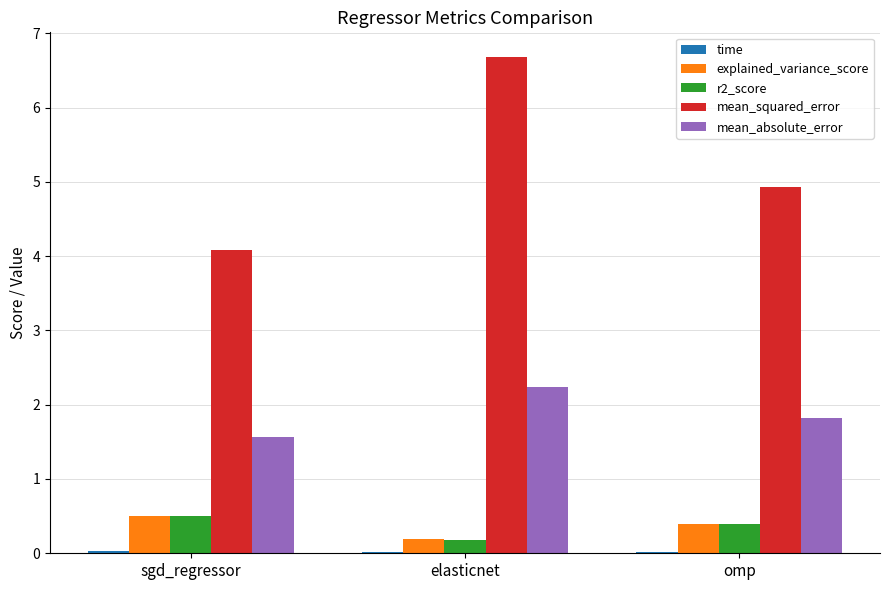

Is the value of mean_squared_error at sgd_regressor greater than the value of mean_absolute_error at elasticnet?

Yes